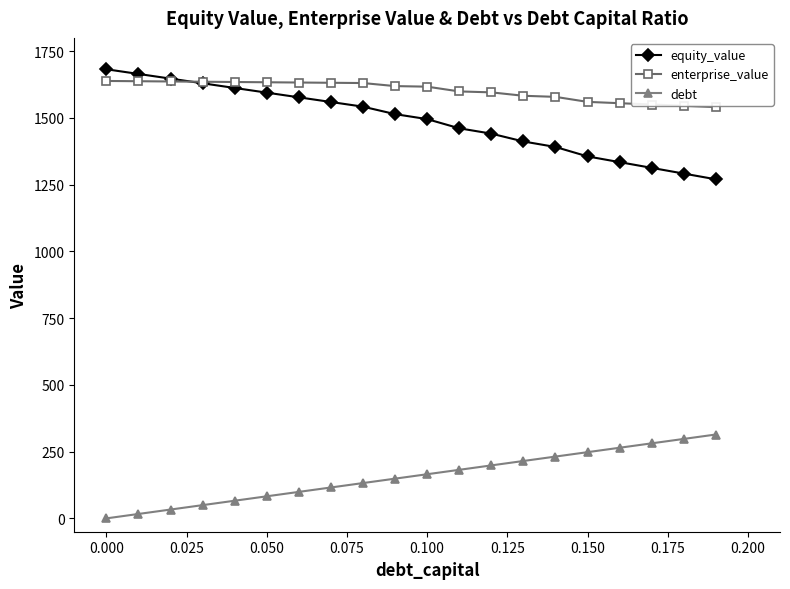

True or false: debt and enterprise_value intersect in this chart.

False